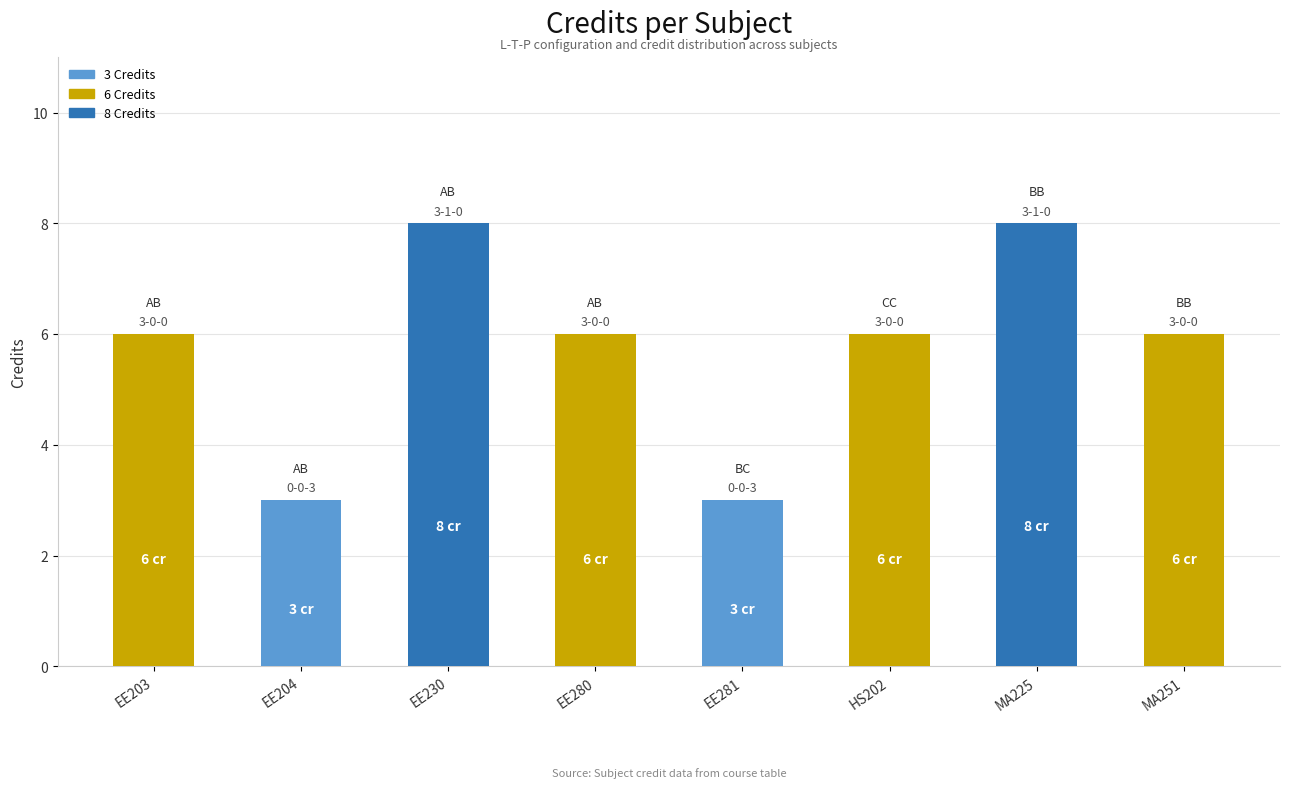

What is the sum of the values at EE281 and MA251?

9